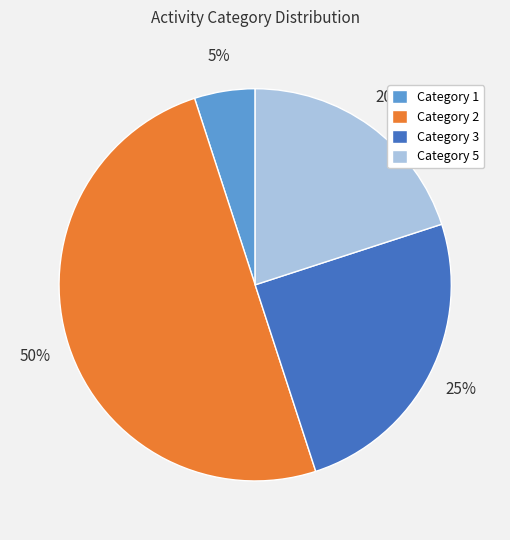

Count the number of slices in the pie.

4